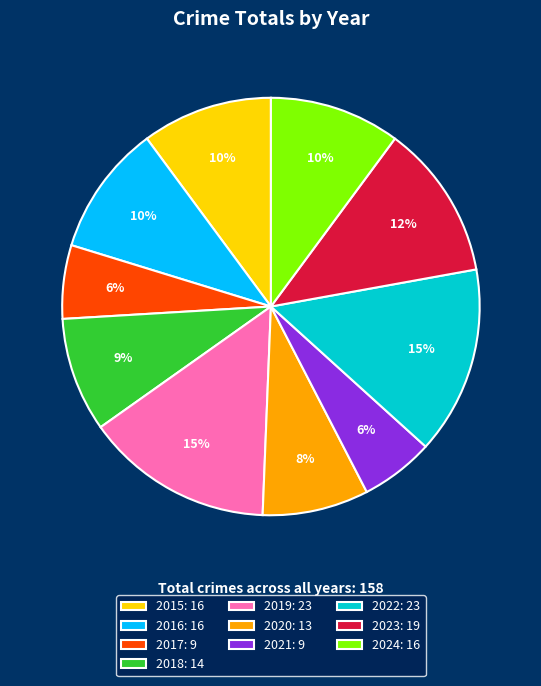

To the nearest percent, what is the average slice percentage?

10%